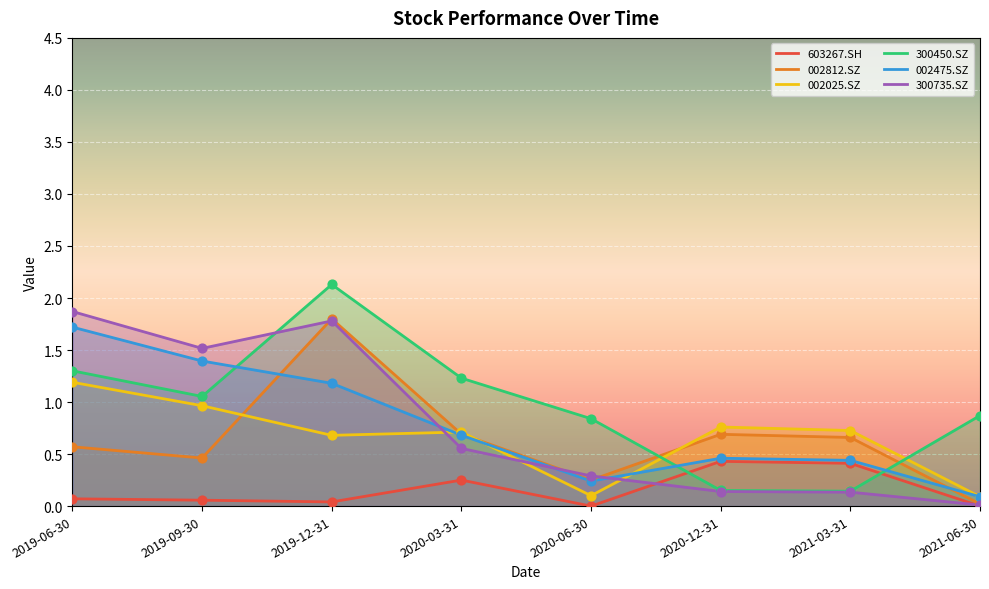

Is the value of 603267.SH at 2019-12-31 greater than the value of 300450.SZ at 2020-12-31?

No